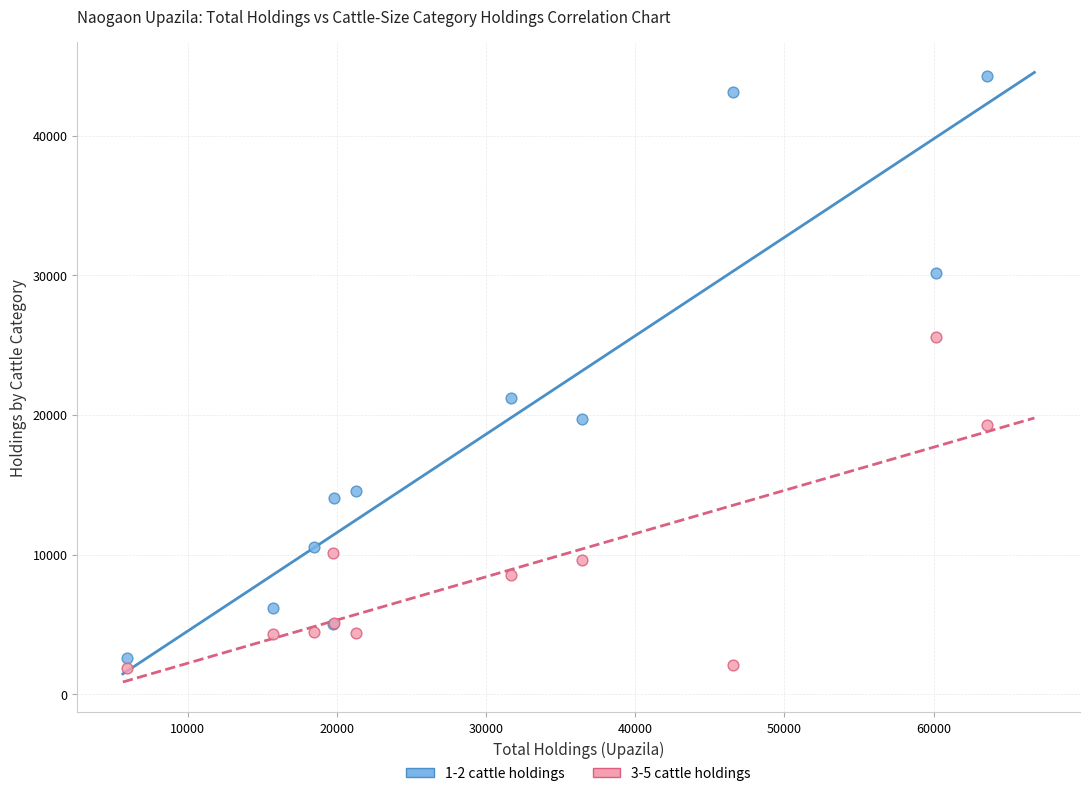

Across all series, what Y value is closest to 23091?

21220